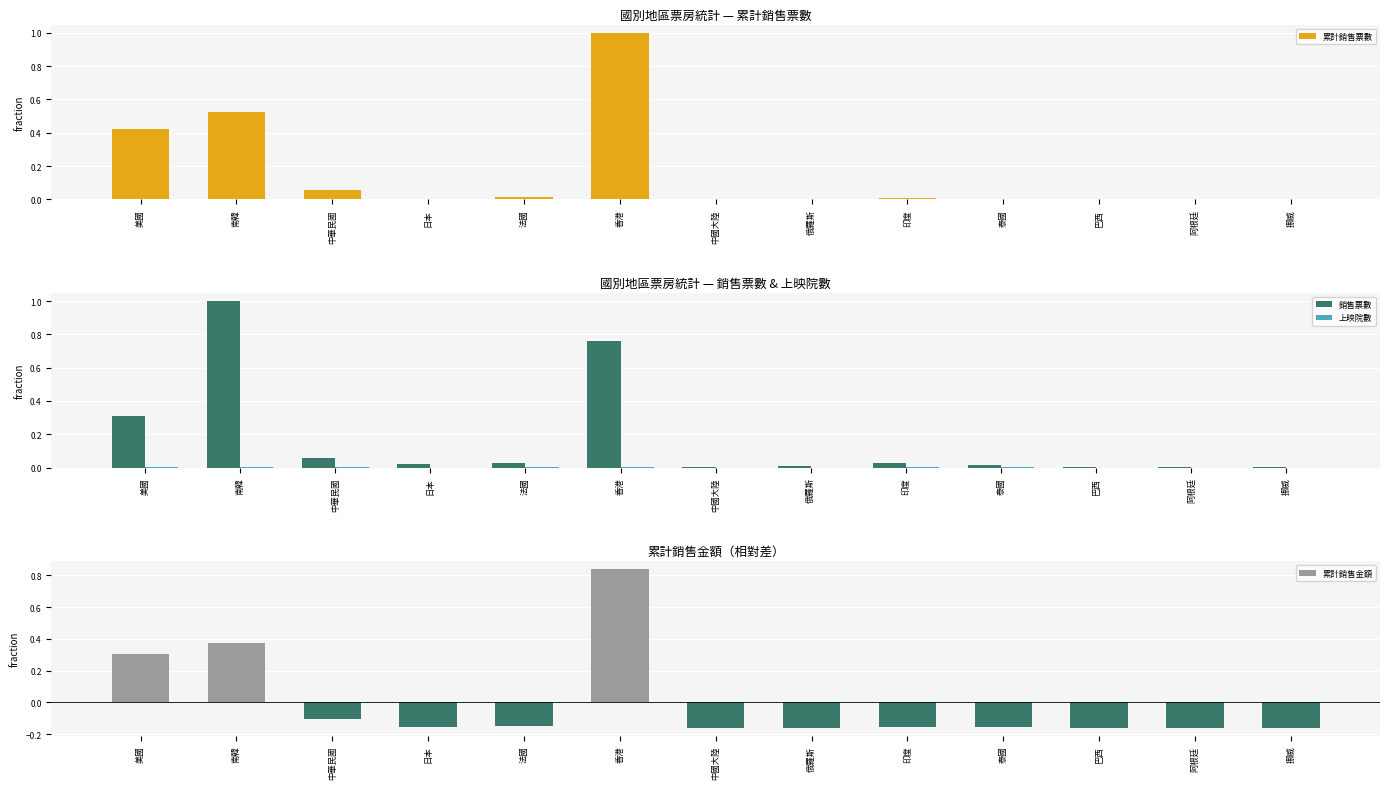

The value of 銷售票數 at 美國 is 0.3. True or false?

True